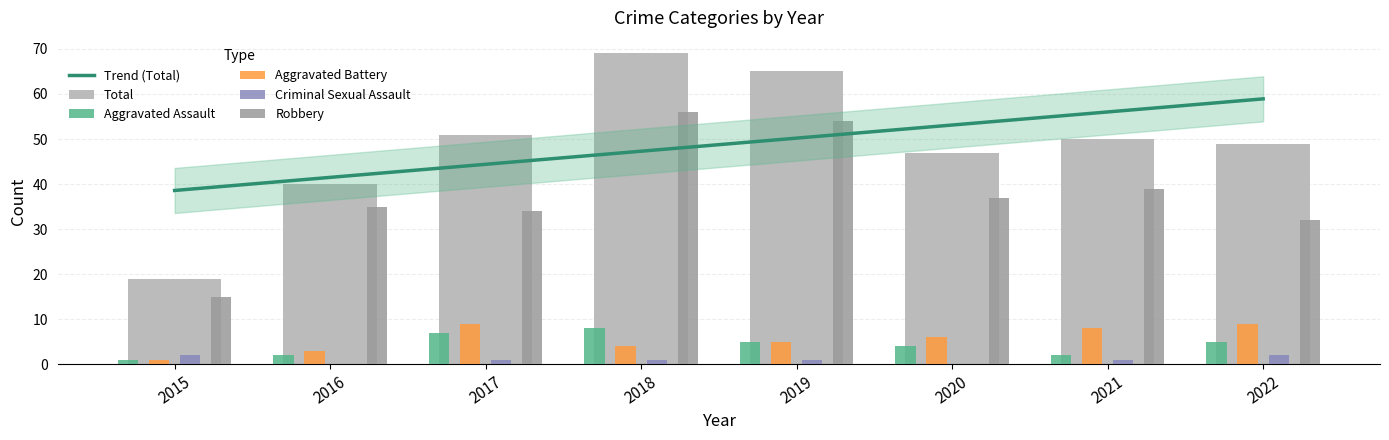

How many data points does each series have?

8